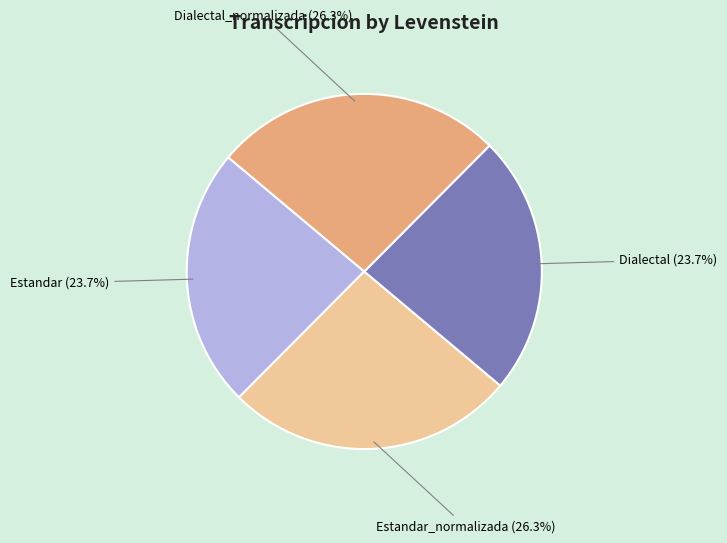

Does any single category account for the majority?

No